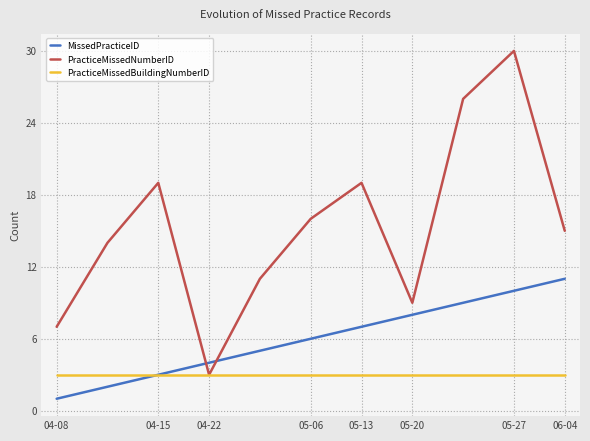

What is the greatest value displayed?

30